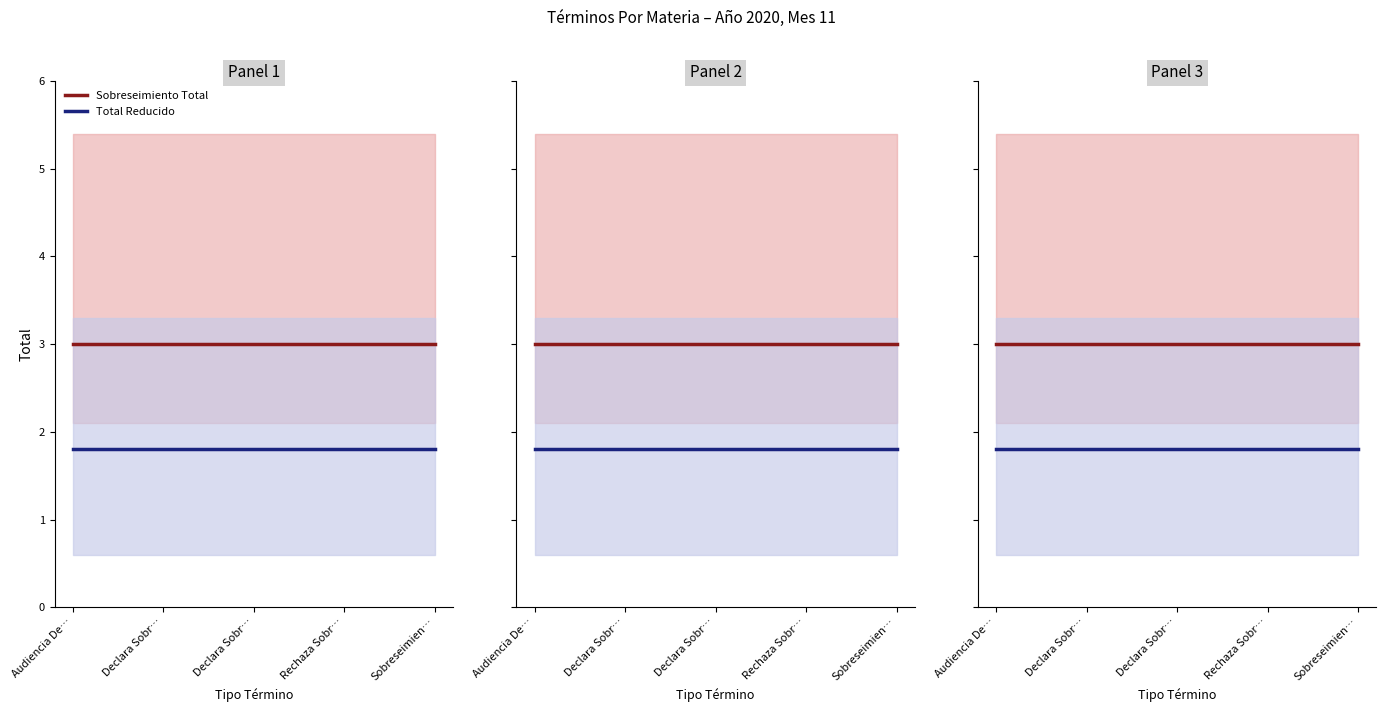

What are all the series names shown in the legend?

Sobreseimiento Total, Total Reducido